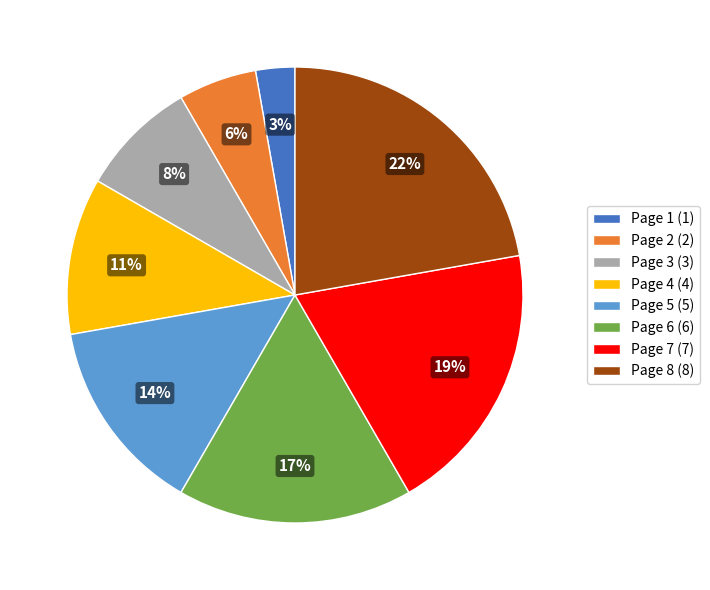

How many segments does this pie chart have?

8